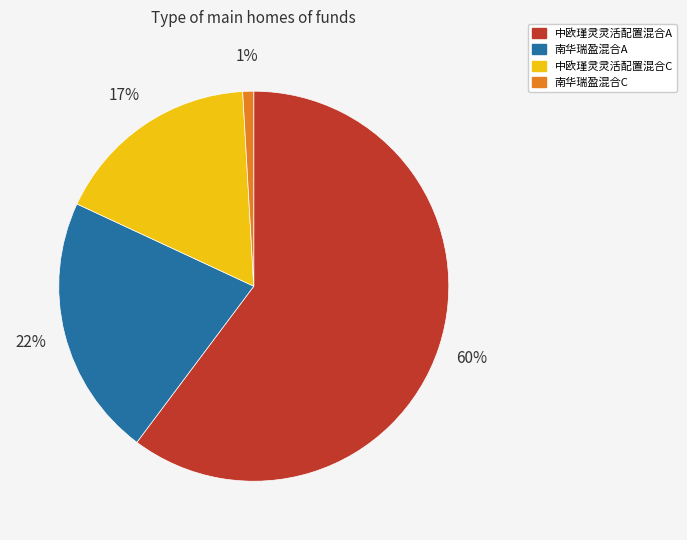

To the nearest percent, what is the average slice percentage?

25%